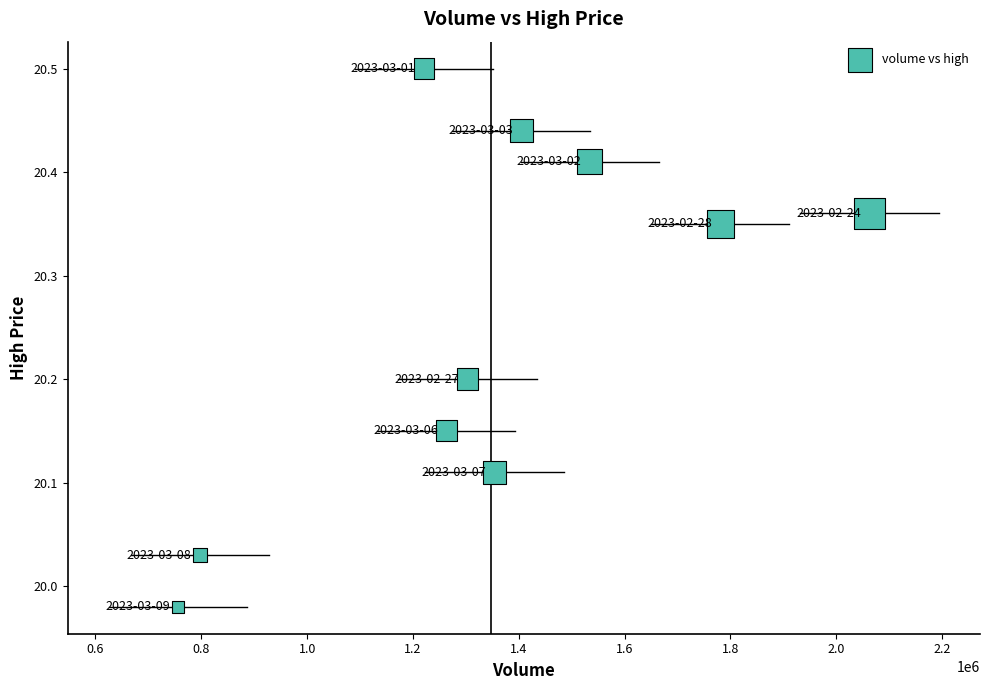

What is the range of Y values (max minus min)?

0.5